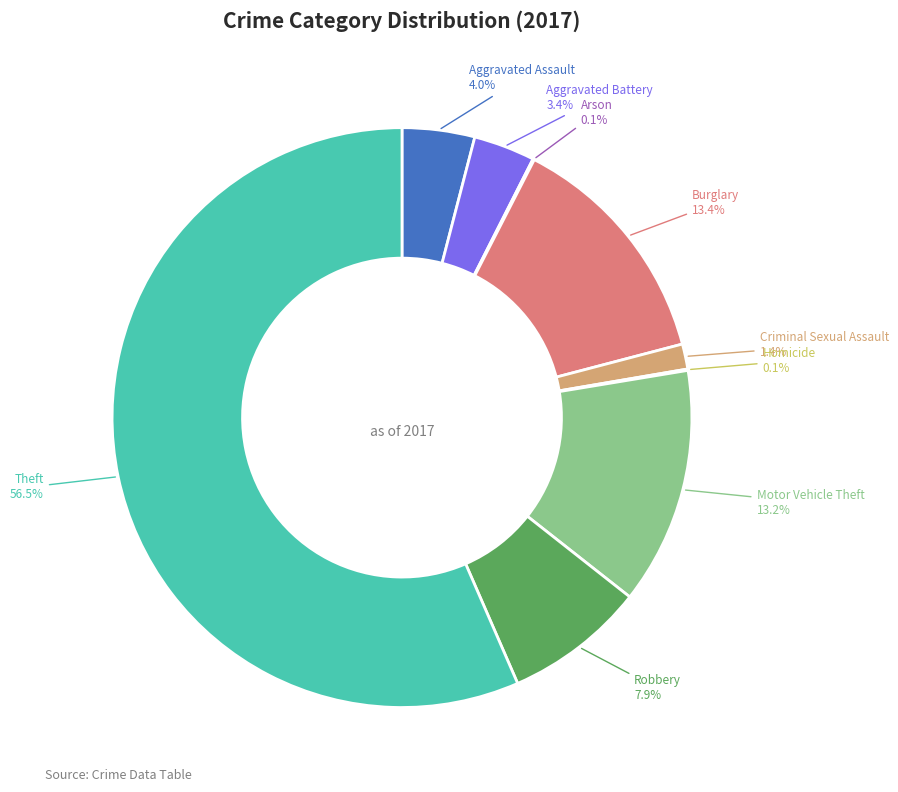

Is there a majority slice in this chart?

Yes